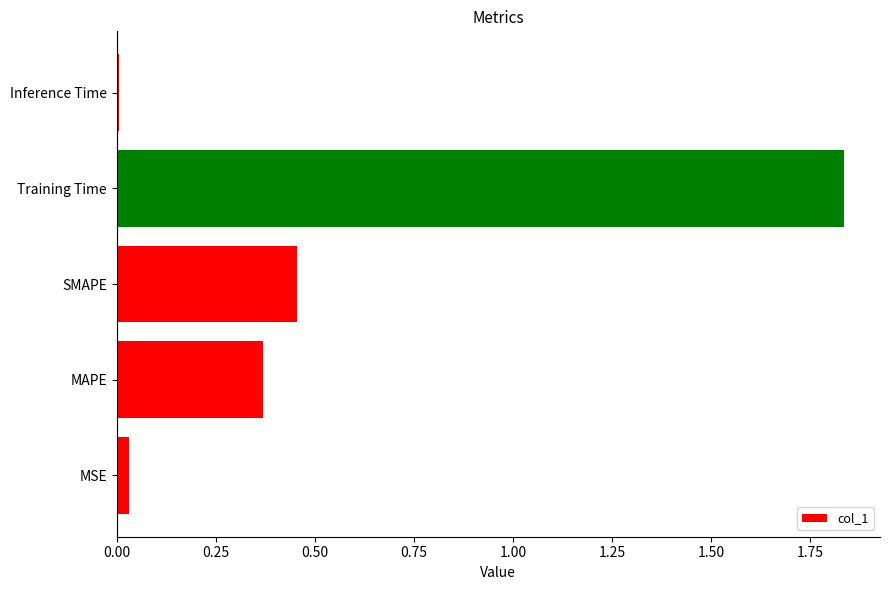

The value at Training Time is 0.8. True or false?

False